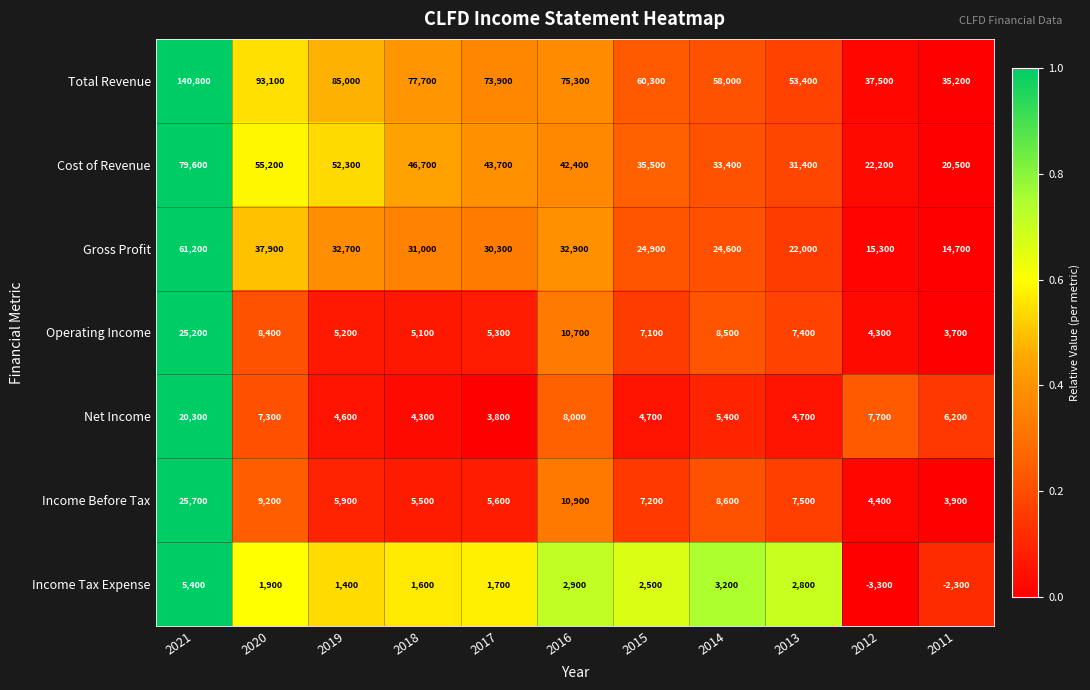

What is the difference between the maximum and minimum values in the Operating Income series?

21500